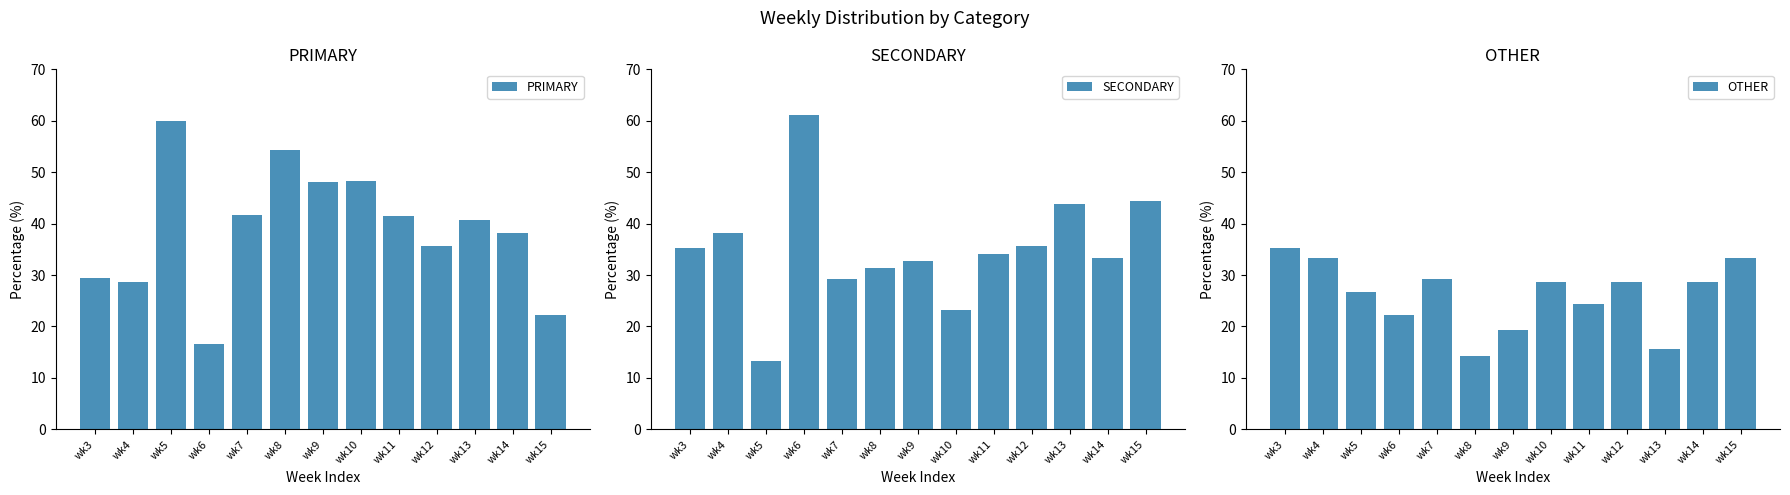

Read the PRIMARY value at wk11.

41.5